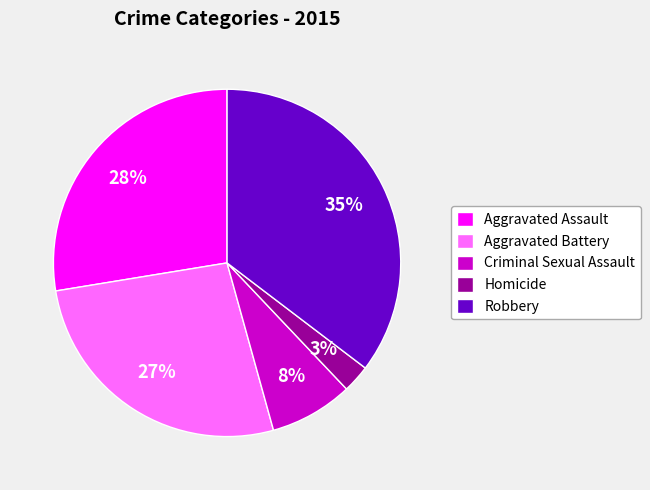

To the nearest percent, what percentage of the pie is Criminal Sexual Assault?

8%